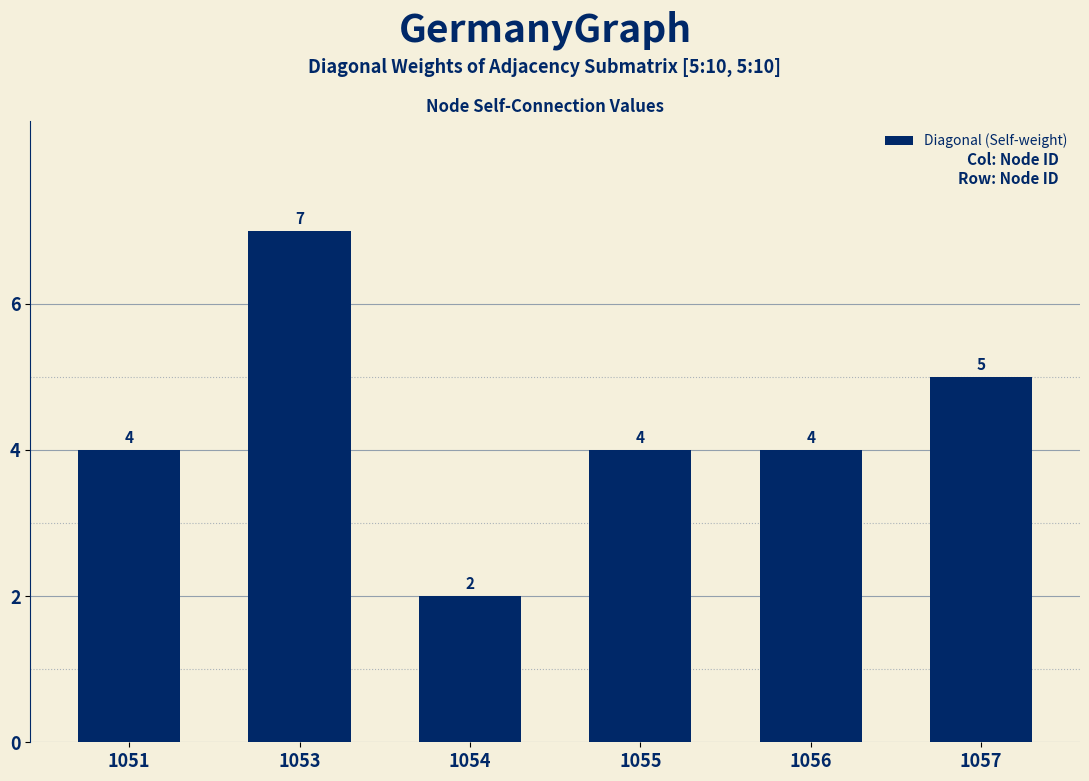

Reading left to right, transcribe all the data shown in this chart.

1051=4	1053=7	1054=2	1055=4	1056=4	1057=5